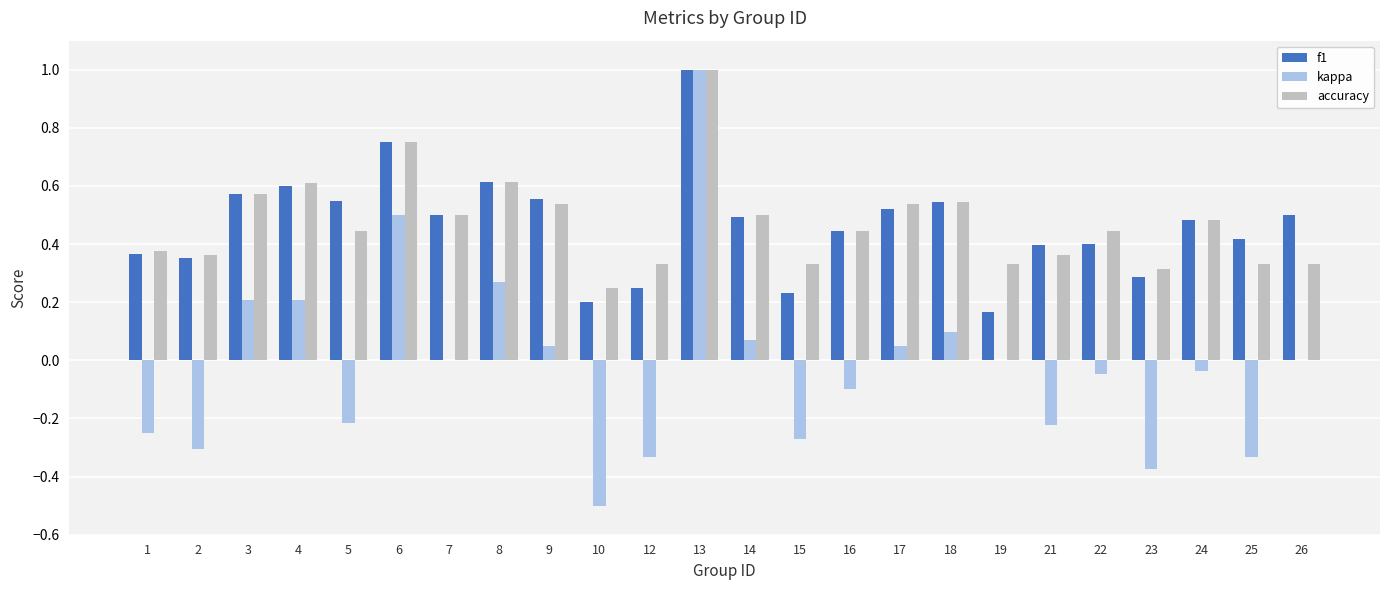

The value of kappa at 12 is -0.2. True or false?

False